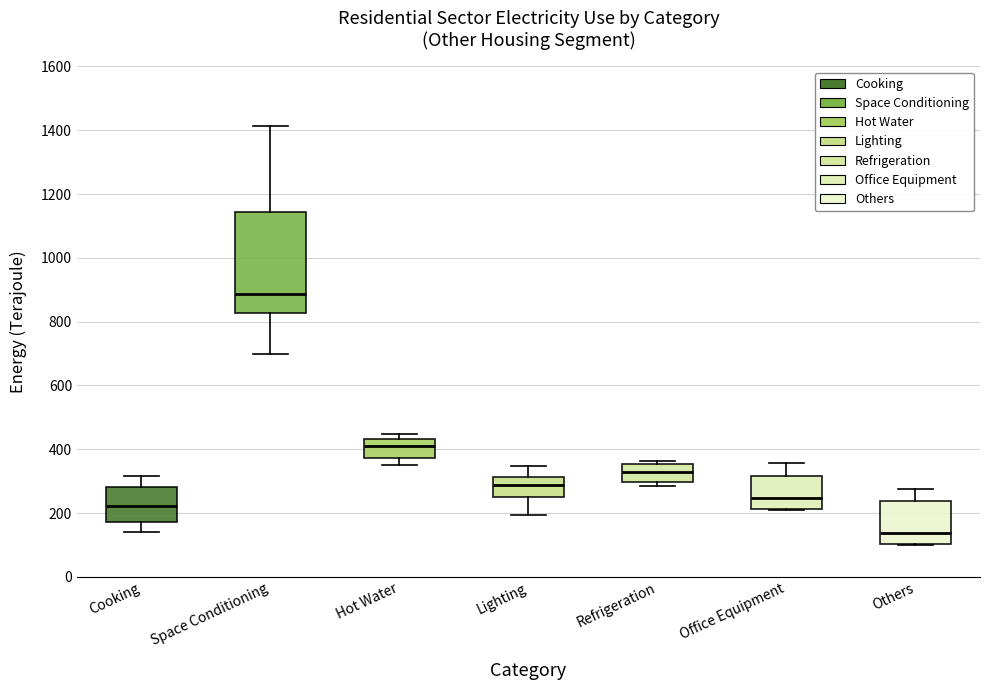

Where does the upper whisker of the box for Office Equipment end on the y-axis? The values are not printed on the chart, so give them approximately, as read against the axis.

360